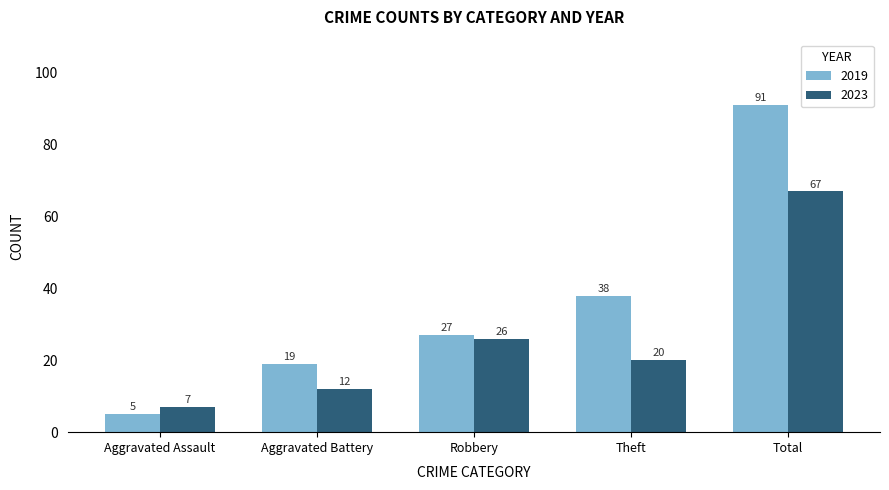

How many bars are there in total?

10